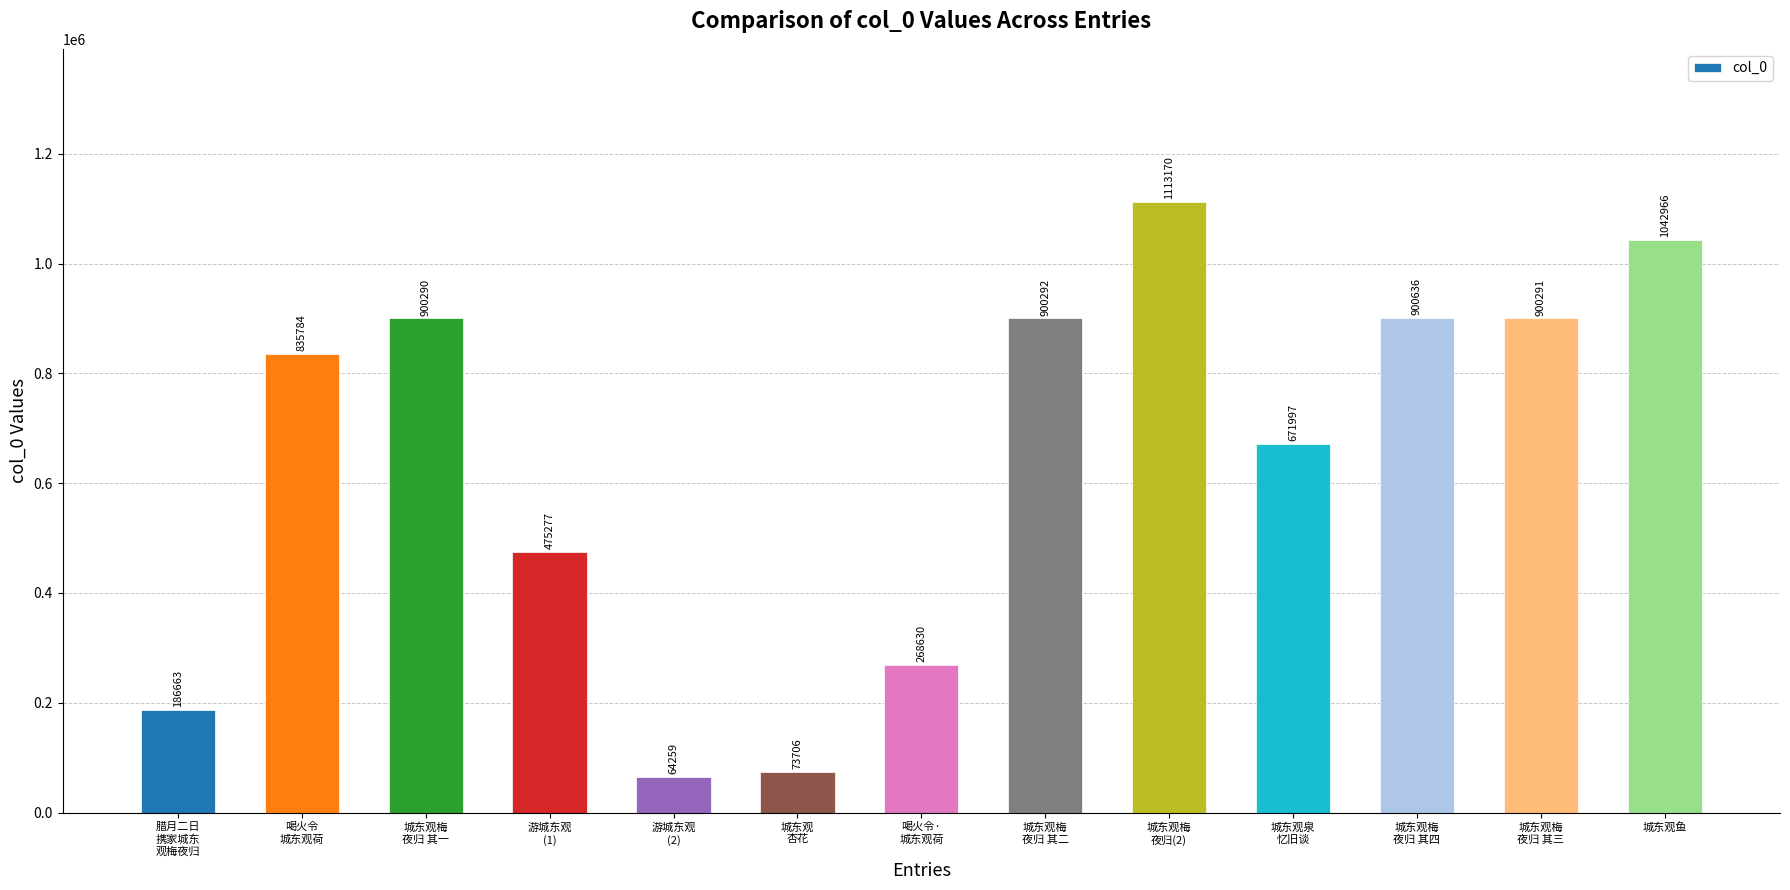

Where is the data nearest to the value 588714?

城东观泉
忆旧谈